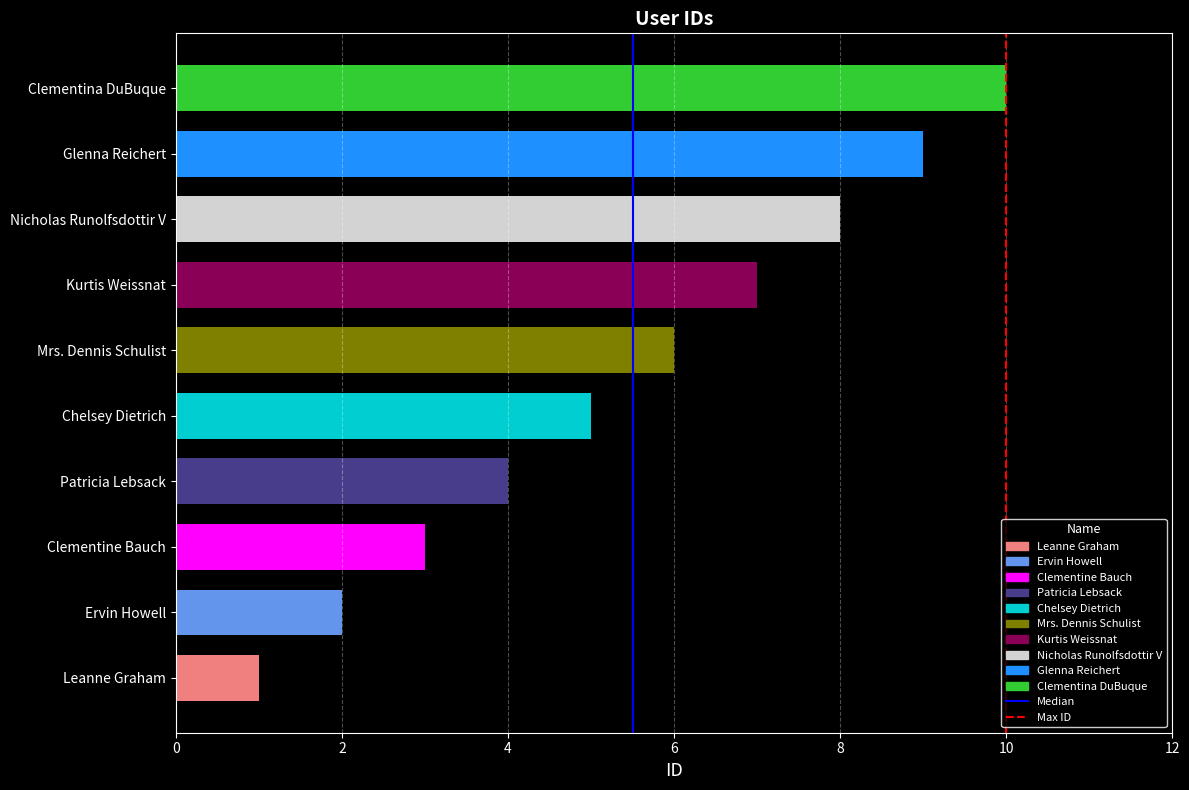

The value at Glenna Reichert is 9. True or false?

True